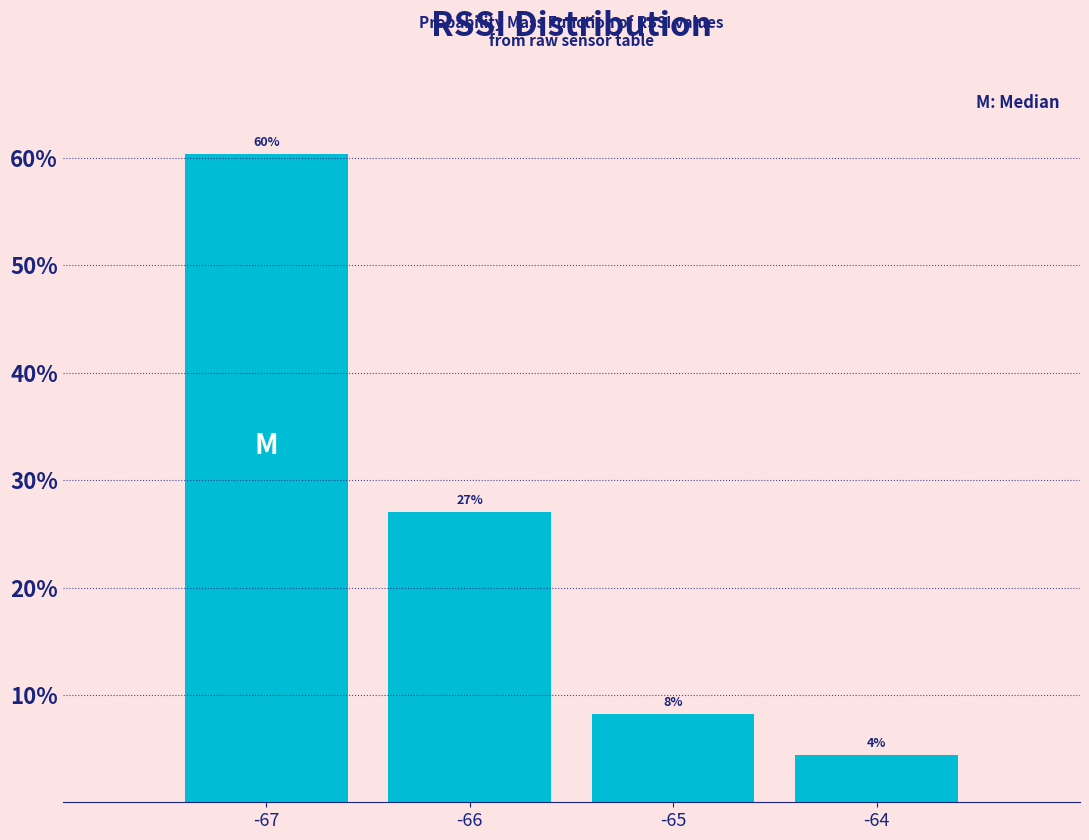

How many bars are there in total?

4